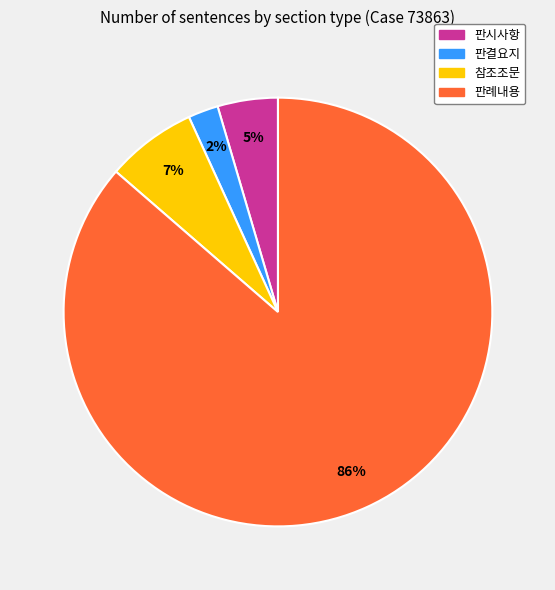

How many segments does this pie chart have?

4